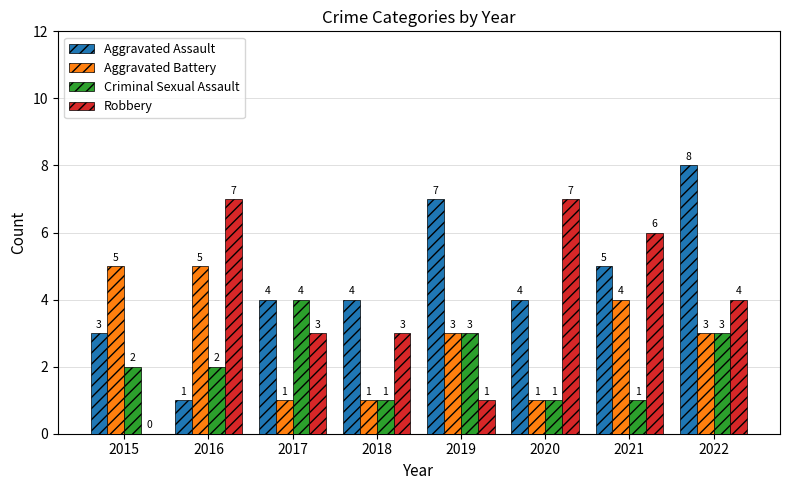

Where does the Robbery series first go above 4?

2016